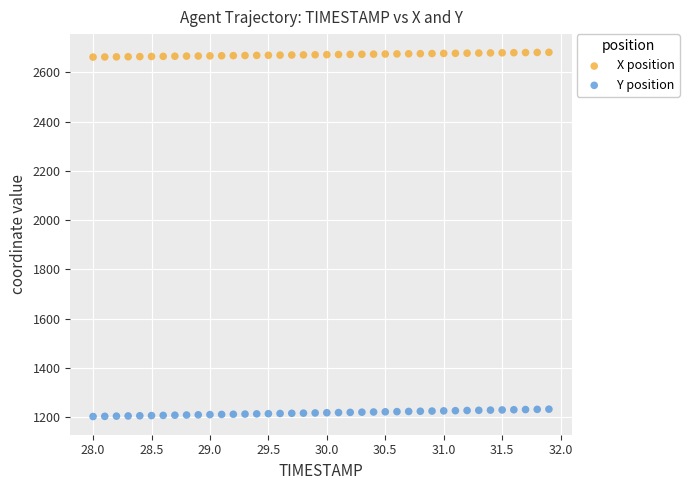

Across all data points, what is the range of X values (max minus min)?

3.9